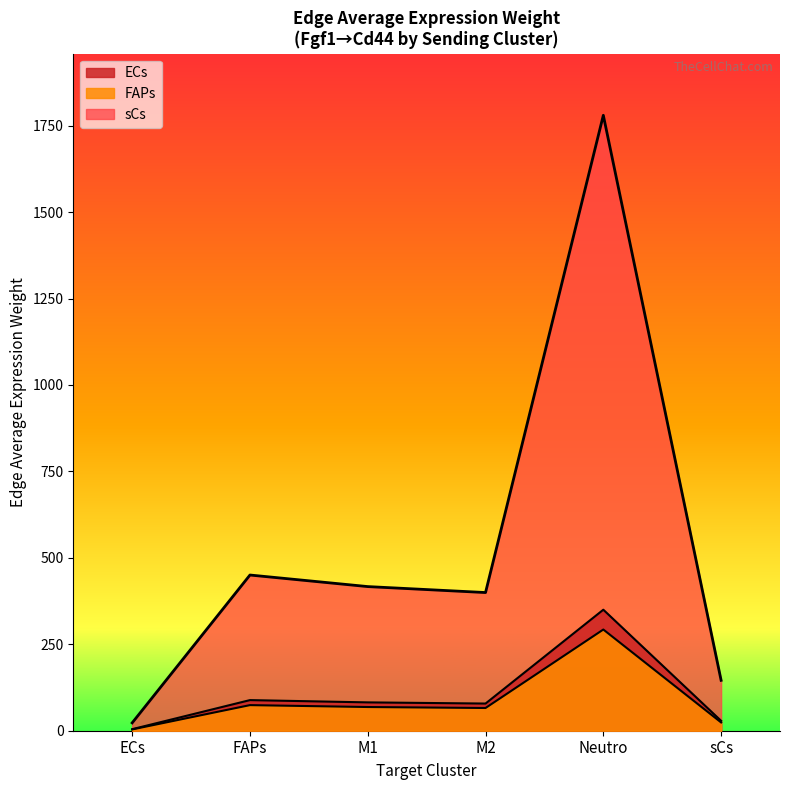

How many distinct data groups are displayed?

3